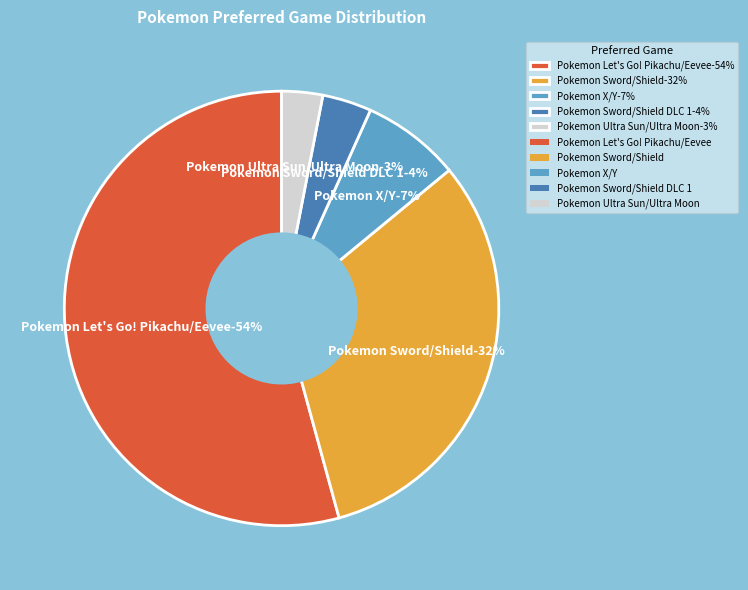

Rank the categories by value from lowest to highest.

Pokemon Ultra Sun/Ultra Moon, Pokemon Sword/Shield DLC 1, Pokemon X/Y, Pokemon Sword/Shield, Pokemon Let's Go! Pikachu/Eevee